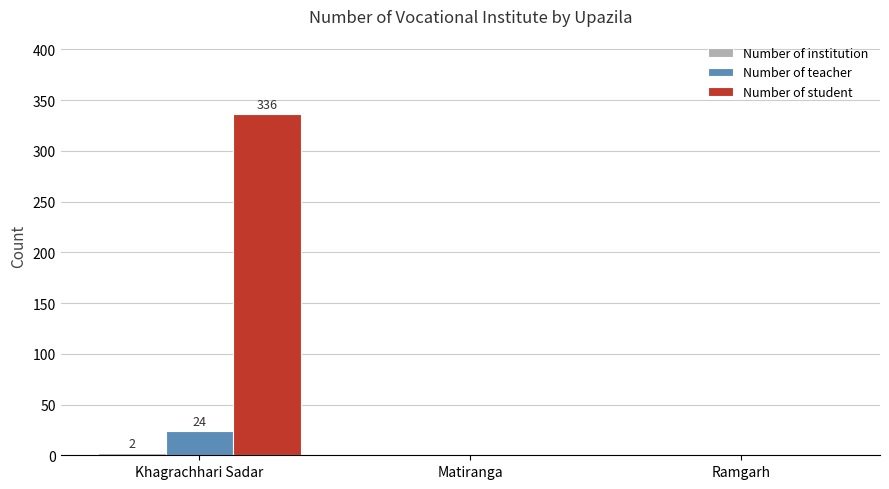

Is the value of Number of student at Khagrachhari Sadar greater than the value of Number of teacher at Matiranga?

Yes